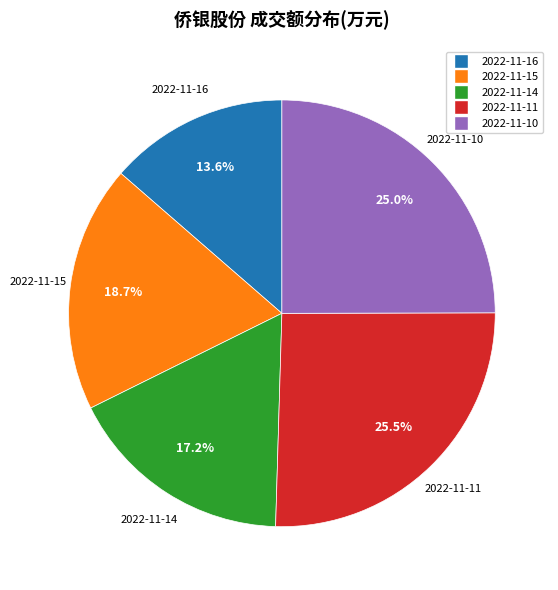

To the nearest percent, what is the combined percentage of 2022-11-14 and 2022-11-15?

36%